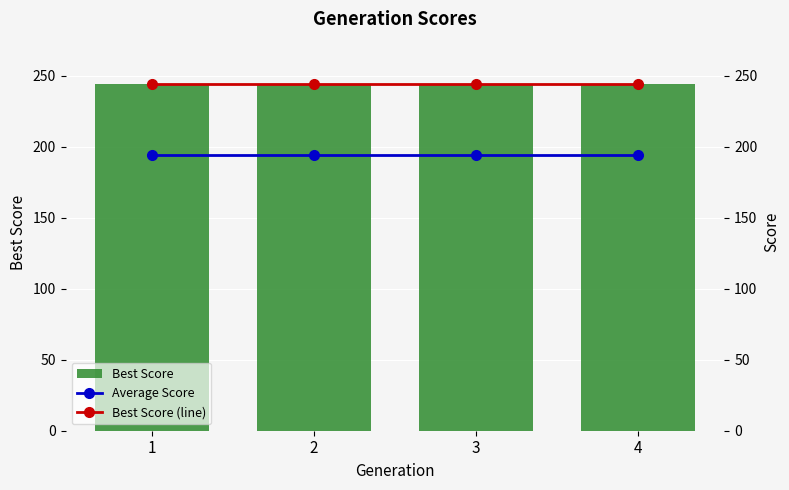

Reading left to right, transcribe all the data shown in this chart.

Best Score: 1=244	2=244	3=244	4=244
Average Score: 1=194	2=194	3=194	4=194
Best Score (line): 1=244	2=244	3=244	4=244